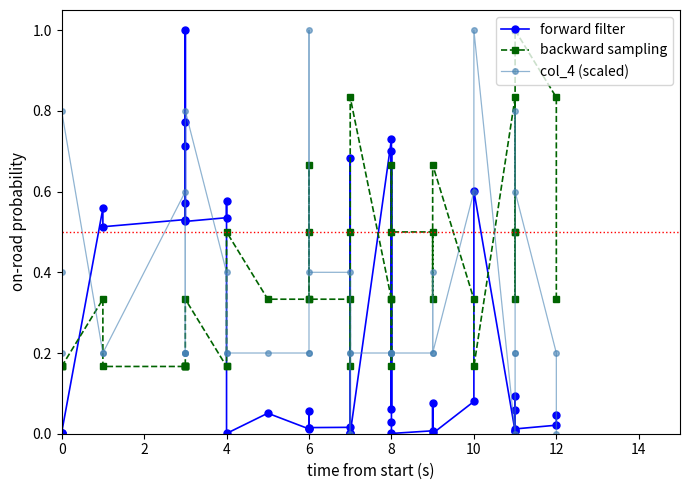

What is the average value of the backward sampling series?

0.4